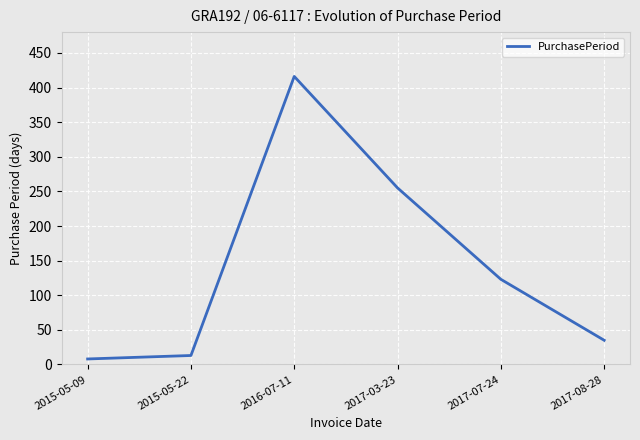

List the labels in order of value, largest first.

2016-07-11, 2017-03-23, 2017-07-24, 2017-08-28, 2015-05-22, 2015-05-09